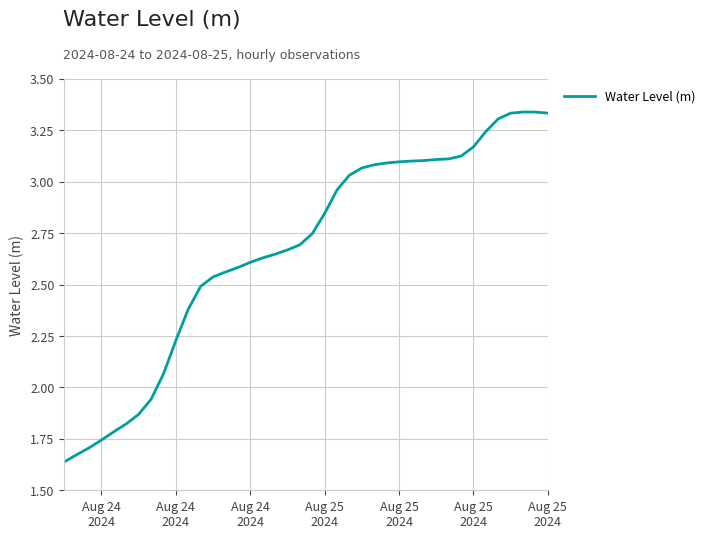

What is the difference between the maximum and minimum values?

1.7